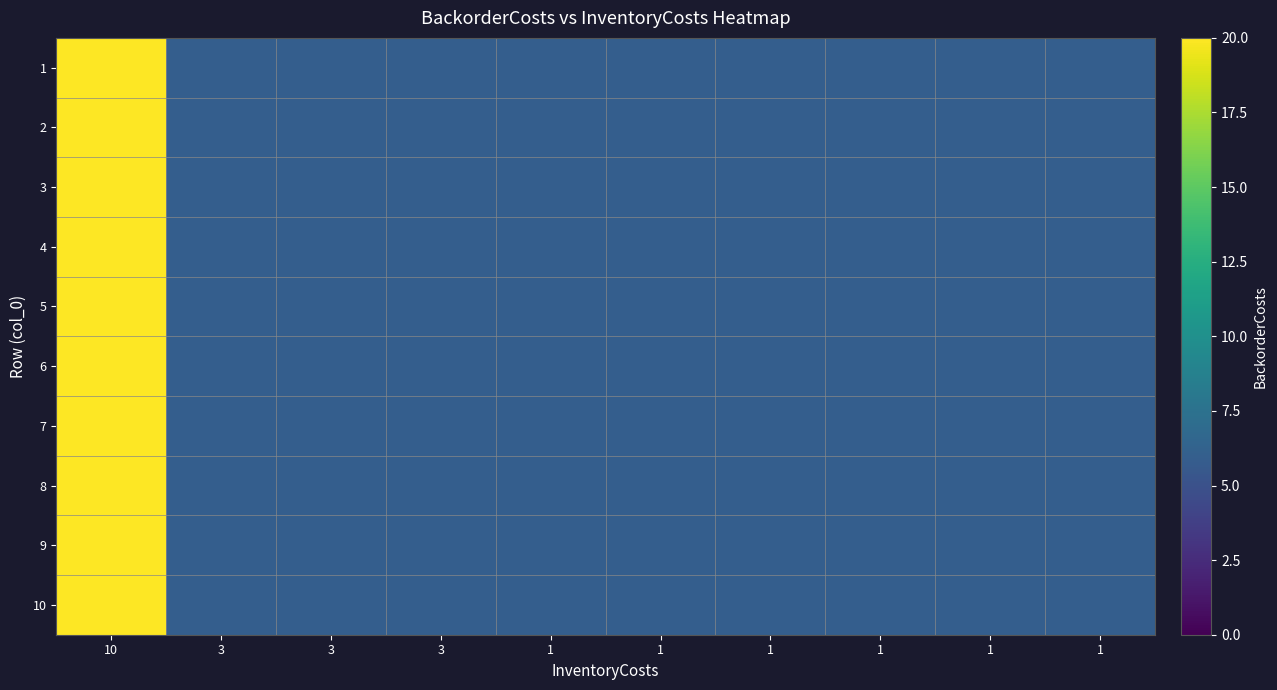

Count the number of categories in the chart.

10